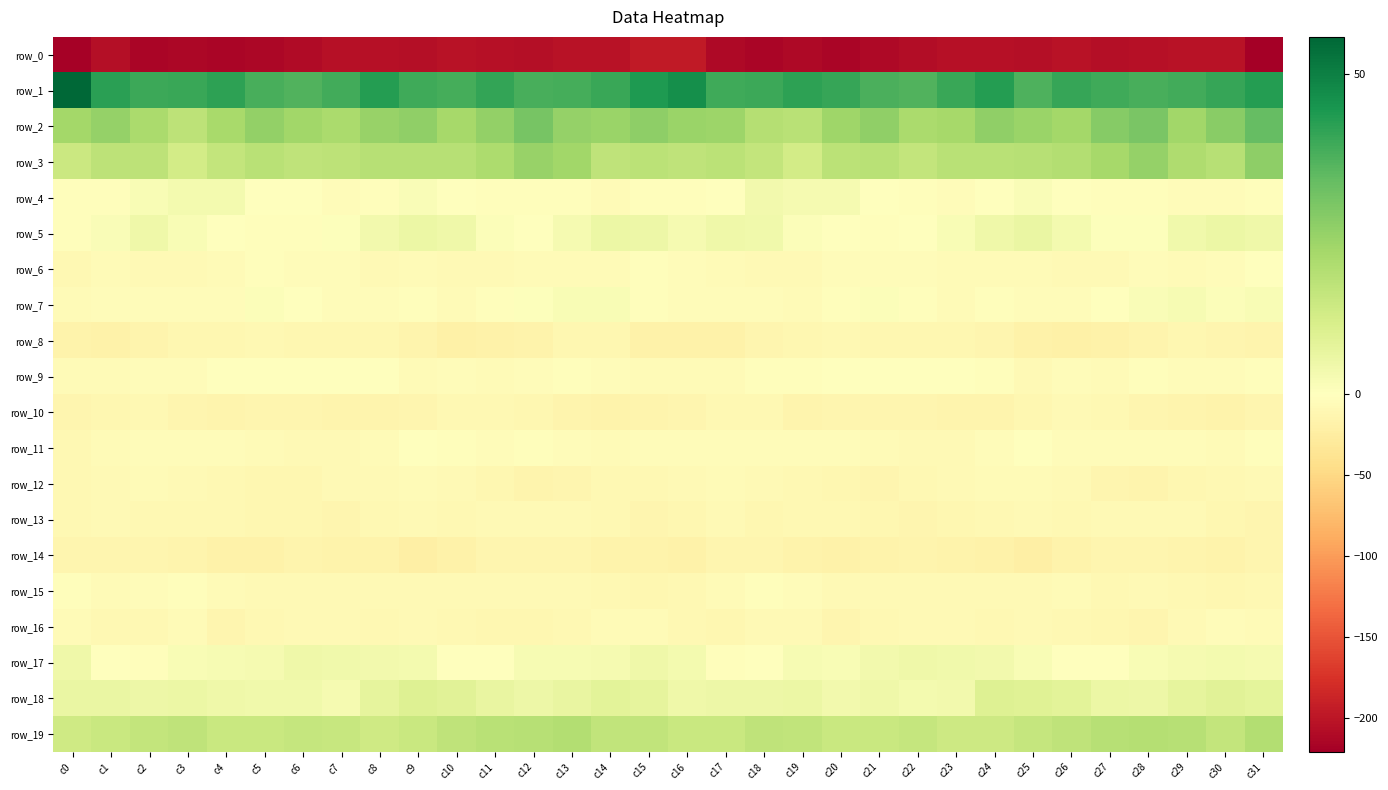

What is the minimum value for row_13?

-13.6